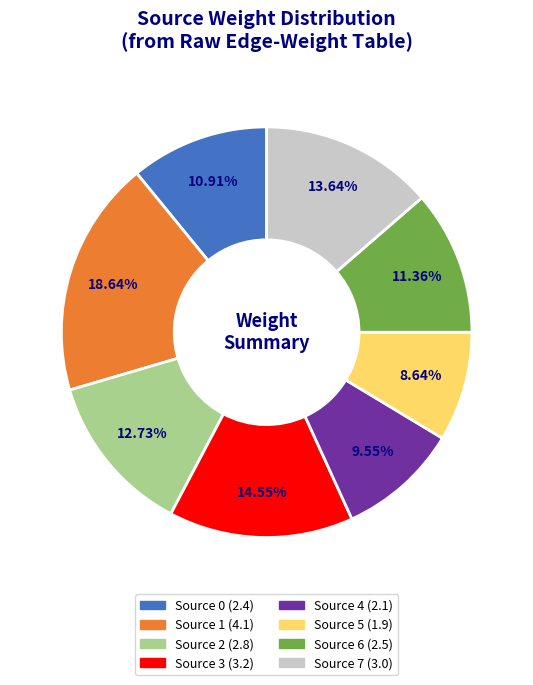

Is there any slice that represents more than half of the pie?

No